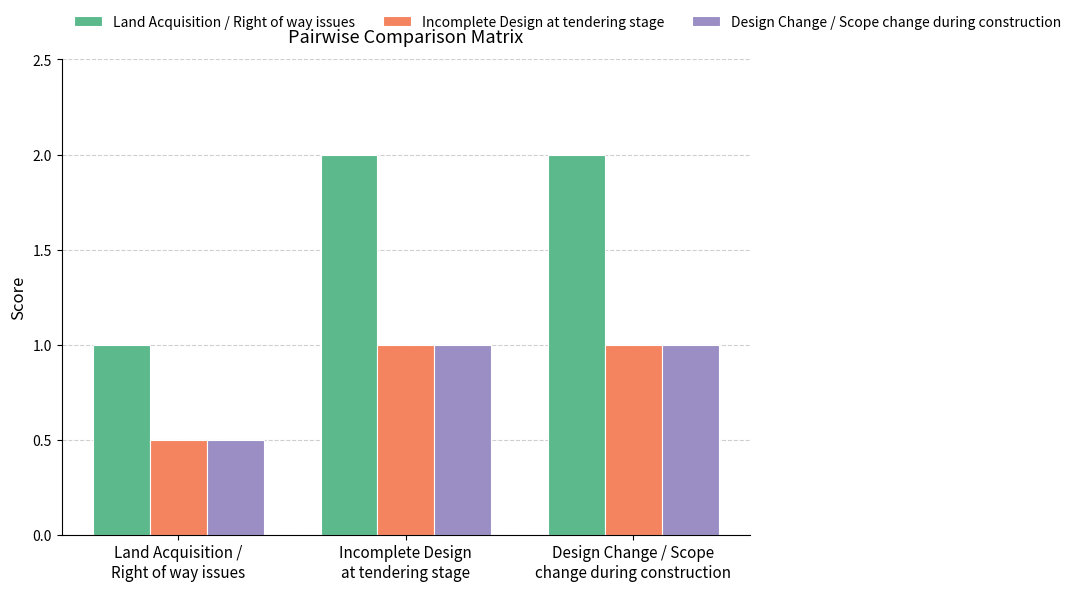

What is the label of the 3rd bar from the right?

Land Acquisition /
Right of way issues